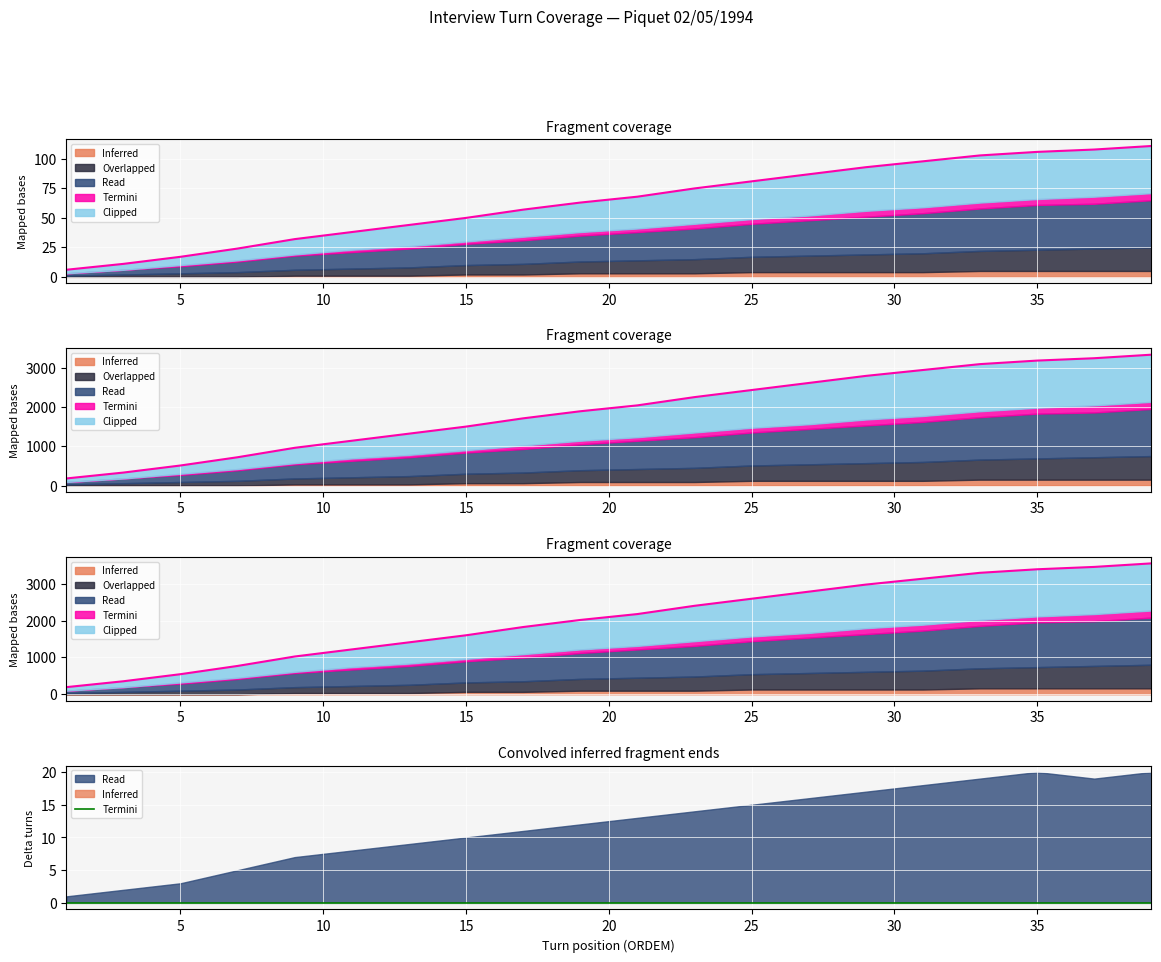

Where does the Inferred series first go above 68?

23